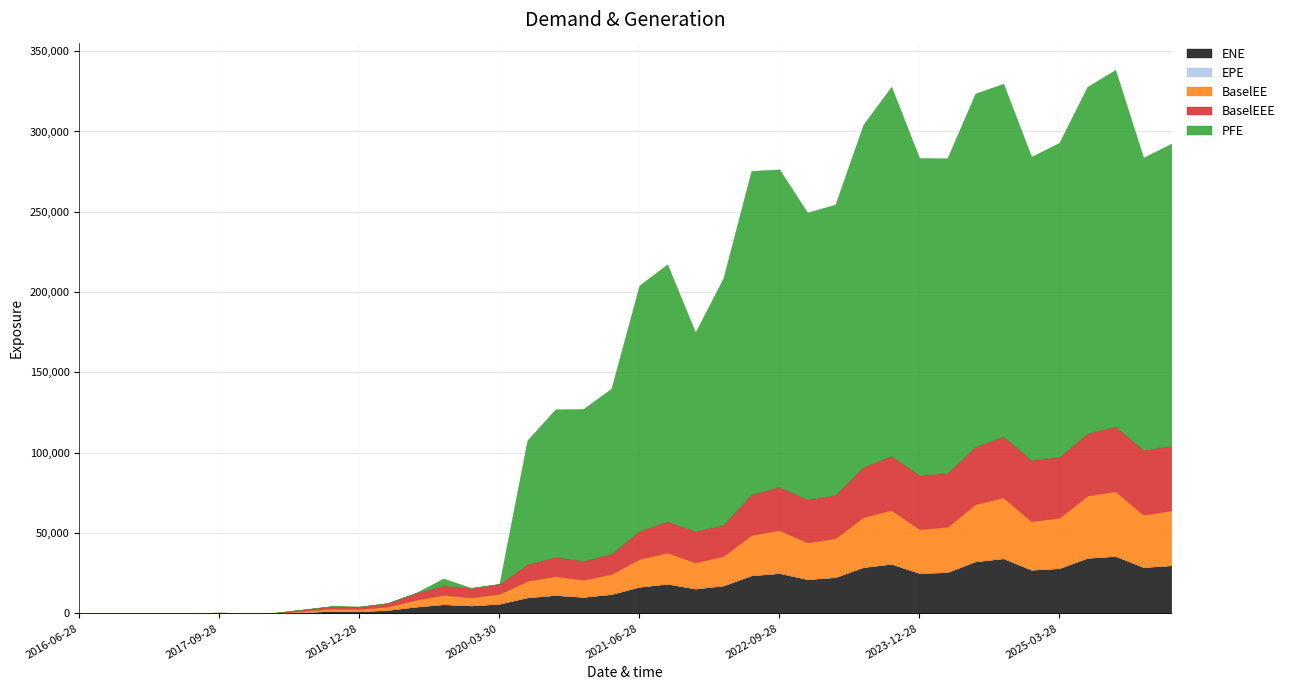

What is the value of the BaselEE point at the 36th from the left?

31435.5